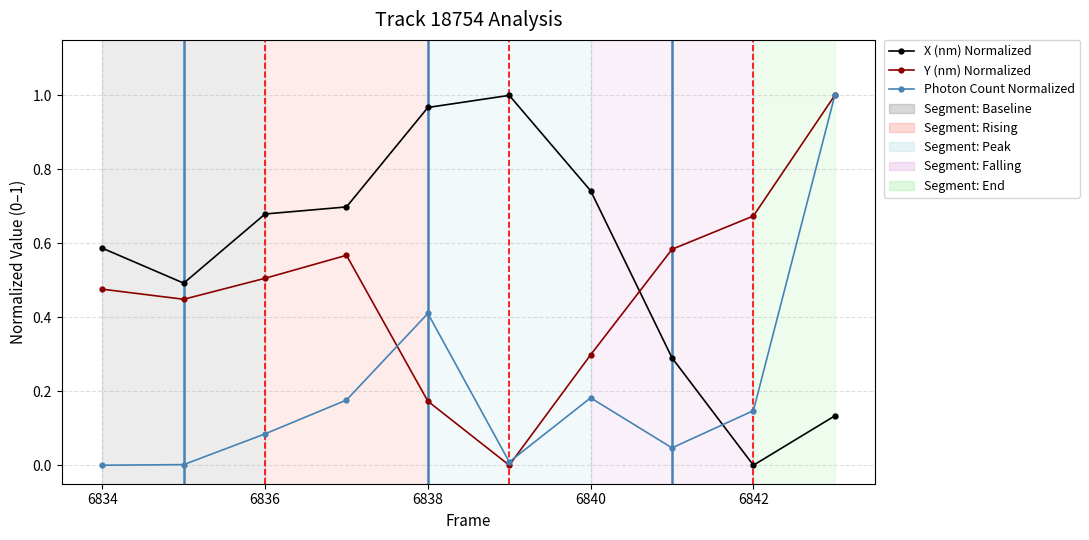

How many data points does each series have?

10